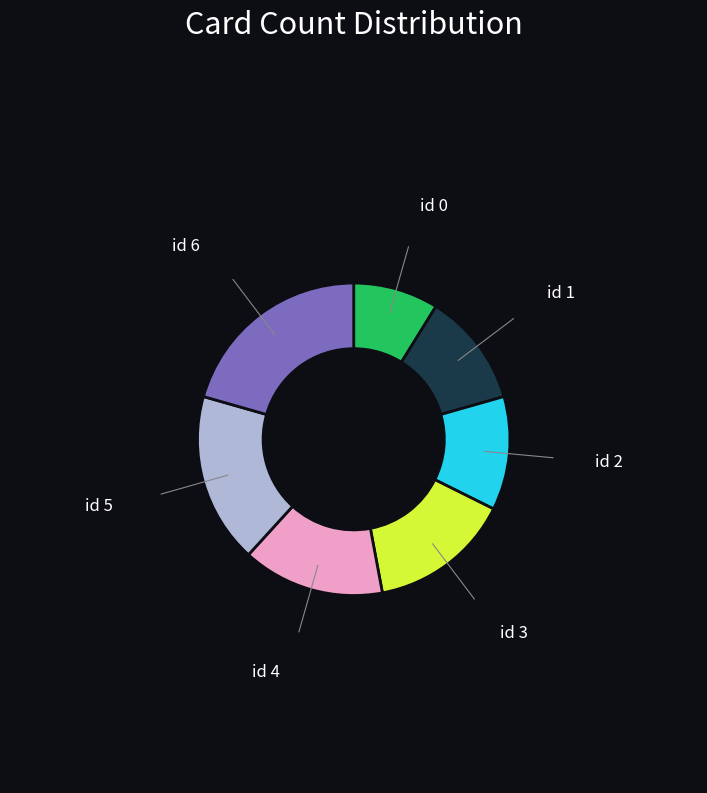

Is there any slice that represents more than half of the pie?

No